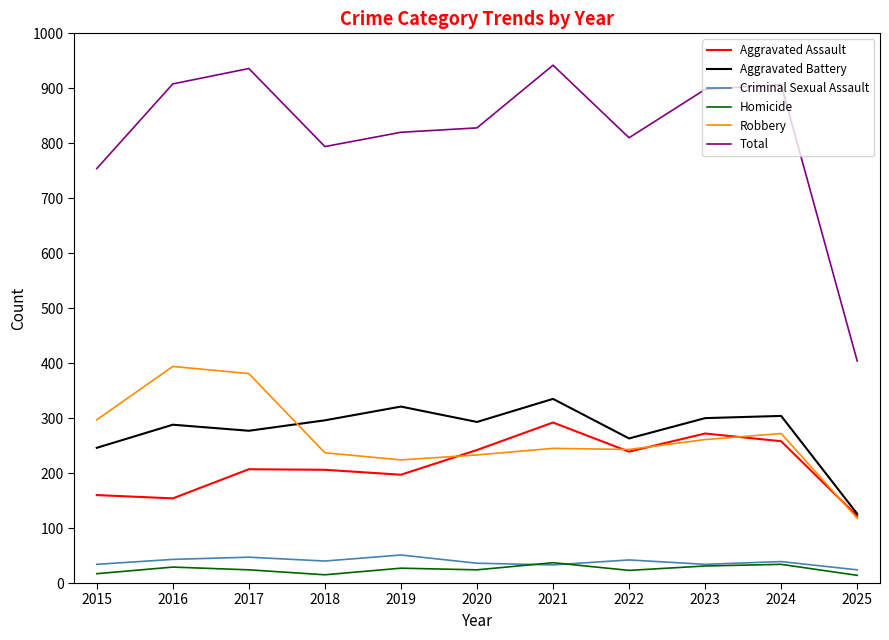

True or false: Homicide and Aggravated Assault cross at least once.

False